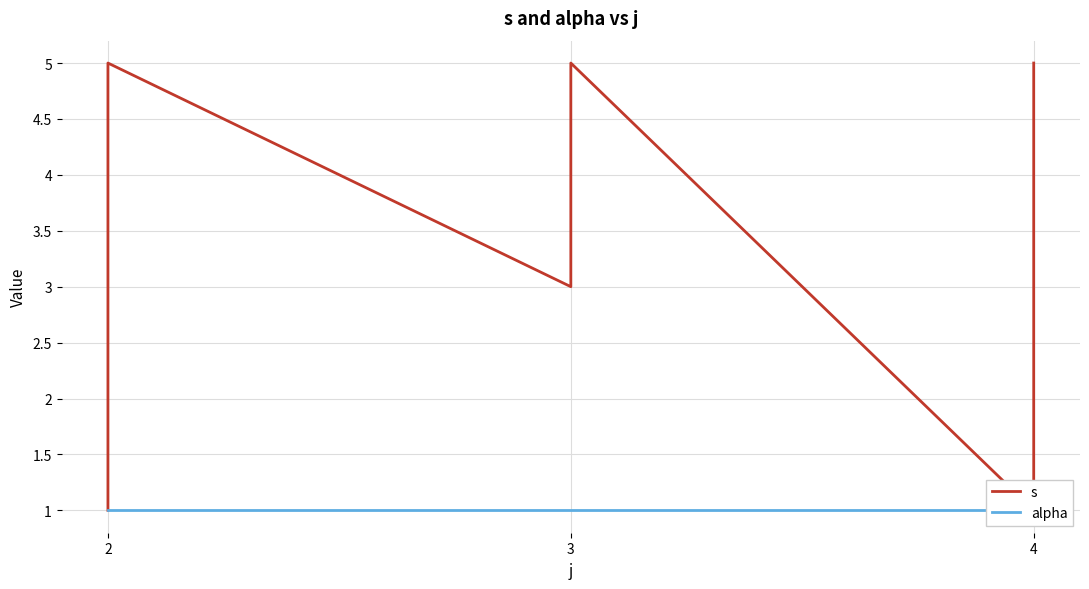

True or false: s and alpha cross at least once.

False